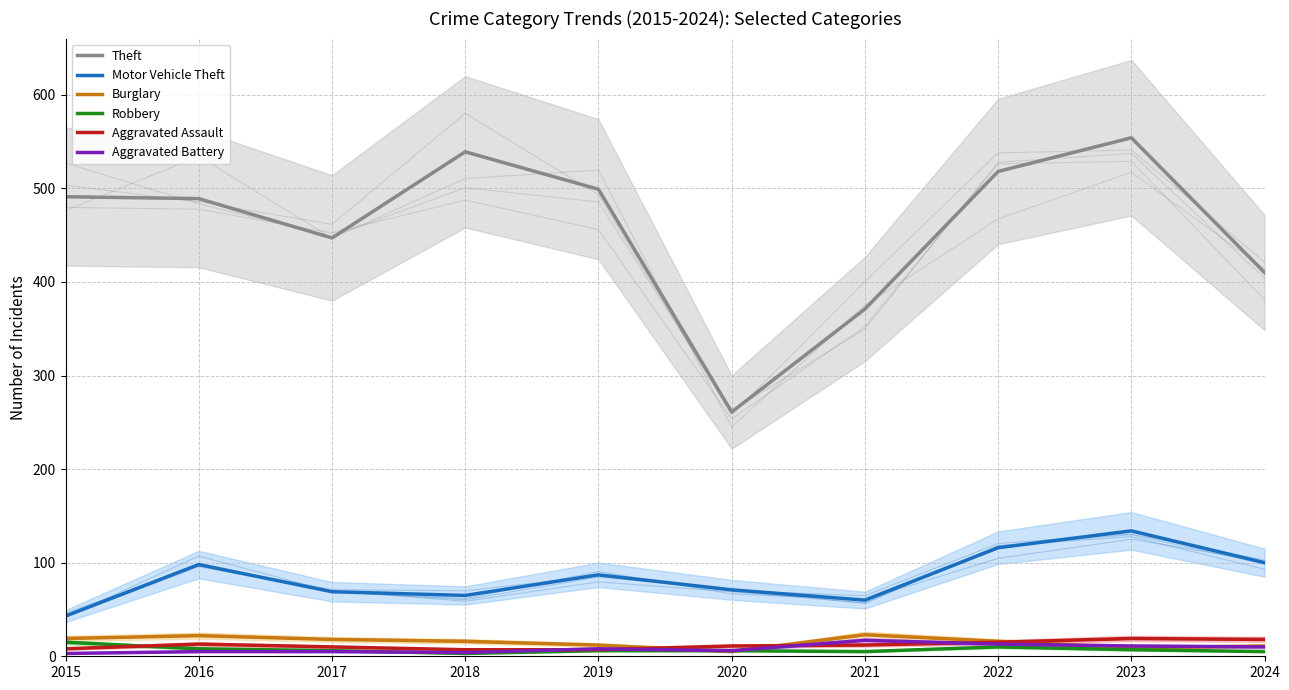

Is the value of Robbery at 2018 greater than the value of Aggravated Battery at 2021?

No